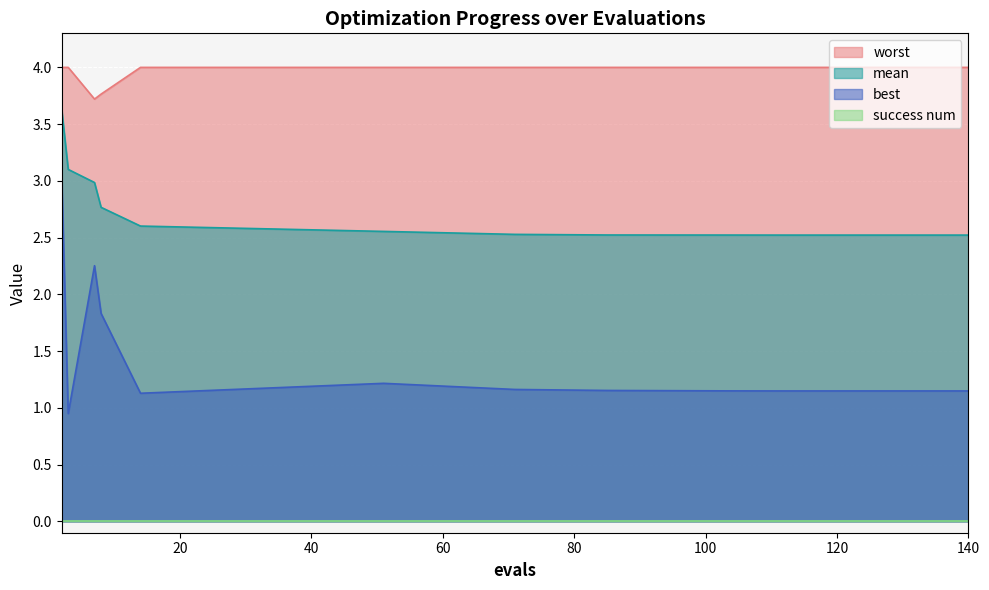

Is the value of best at 103 greater than the value of mean at 3?

No